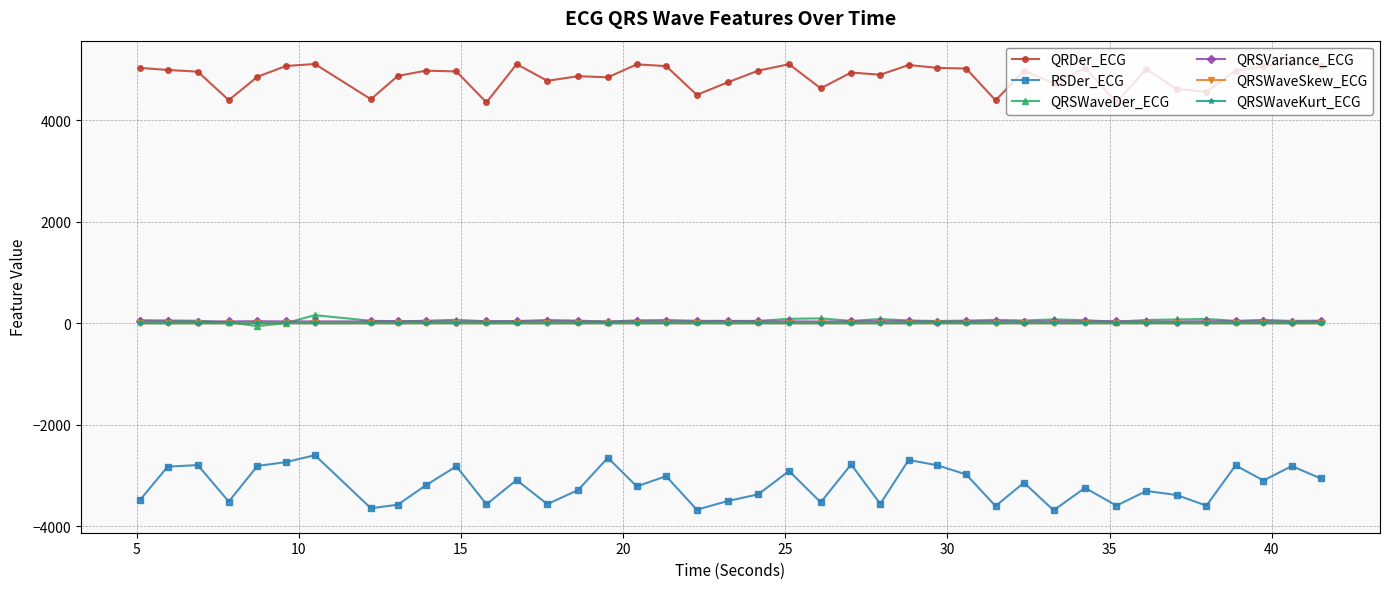

Which series has the largest total across all categories?

QRDer_ECG